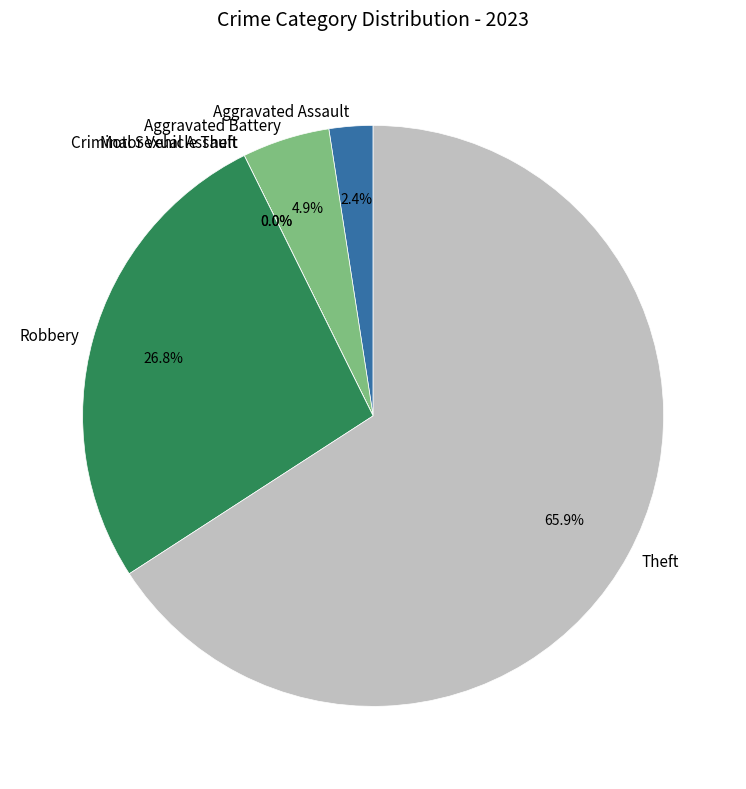

Rank the categories by value from highest to lowest.

Theft, Robbery, Aggravated Battery, Aggravated Assault, Criminal Sexual Assault, Motor Vehicle Theft